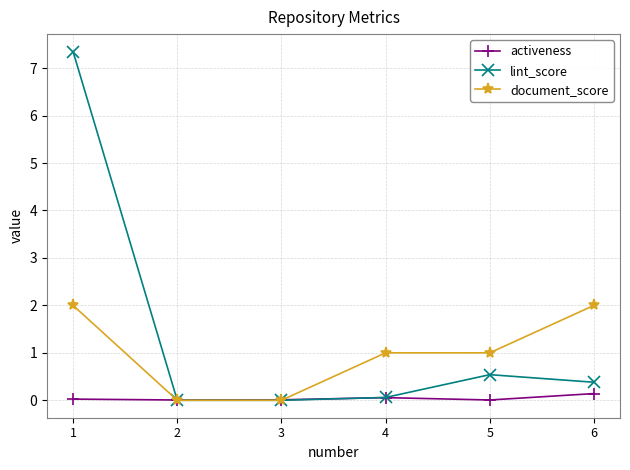

The value of activeness at 6 is 0.1. True or false?

True